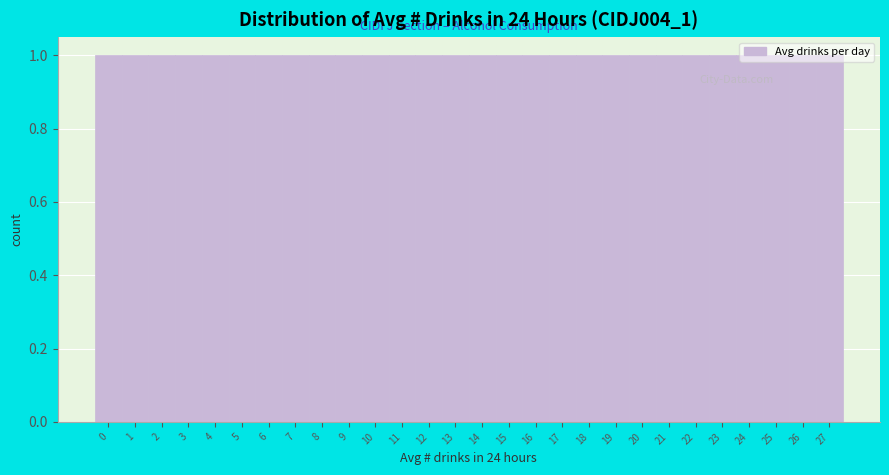

Reading left to right, transcribe this chart: for each bar, give the range it covers on the x-axis and its height. The values are not printed on the chart, so give them approximately, as read against the axis.

-0.5 to 0.5: 1
0.5 to 1.5: 1
1.5 to 2.5: 1
2.5 to 3.5: 1
3.5 to 4.5: 1
4.5 to 5.5: 1
5.5 to 6.5: 1
6.5 to 7.5: 1
7.5 to 8.5: 1
8.5 to 9.5: 1
9.5 to 10.5: 1
10.5 to 11.5: 1
11.5 to 12.5: 1
12.5 to 13.5: 1
13.5 to 14.5: 1
14.5 to 15.5: 1
15.5 to 16.5: 1
16.5 to 17.5: 1
17.5 to 18.5: 1
18.5 to 19.5: 1
19.5 to 20.5: 1
20.5 to 21.5: 1
21.5 to 22.5: 1
22.5 to 23.5: 1
23.5 to 24.5: 1
24.5 to 25.5: 1
25.5 to 26.5: 1
26.5 to 27.5: 1